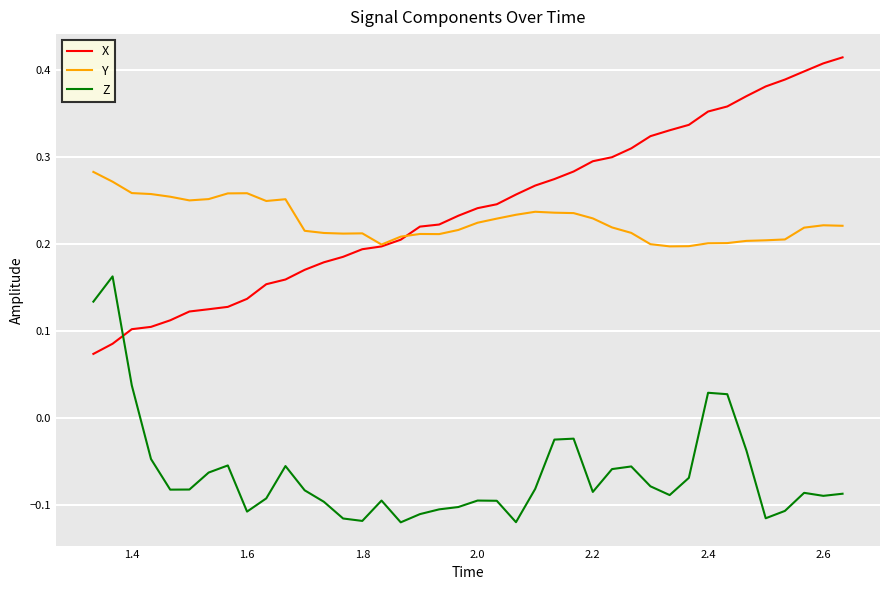

True or false: Y and Z cross at least once.

False